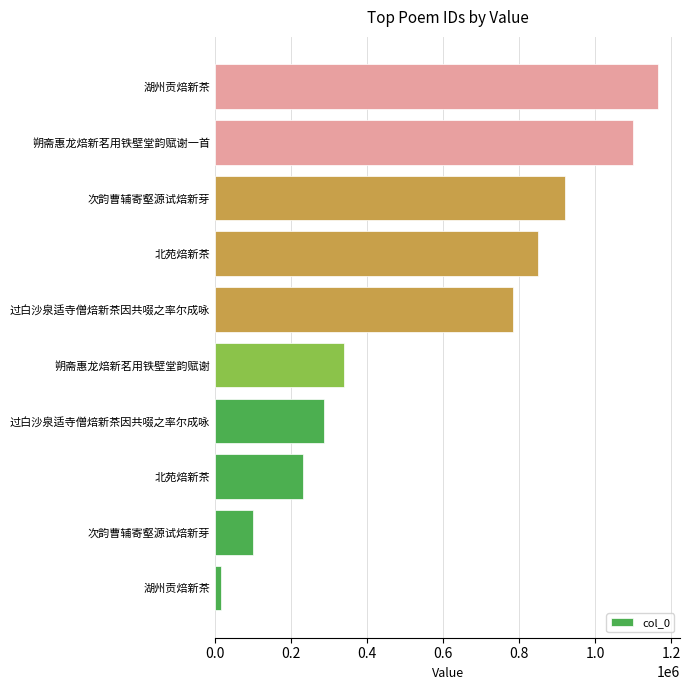

Does the chart contain any negative values?

No